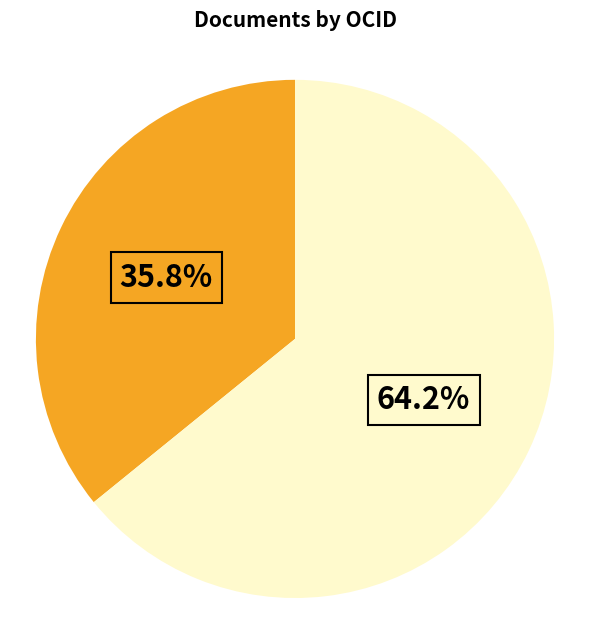

Count the number of slices in the pie.

2